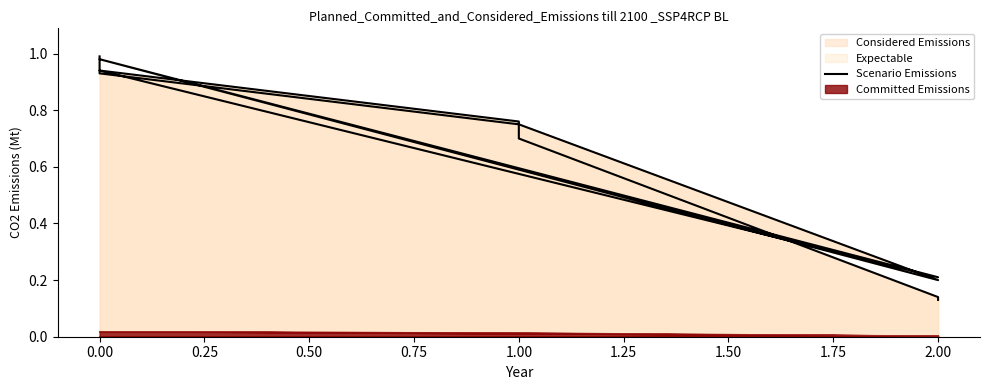

Is it true that the value at 0.00 is 0.3?

False